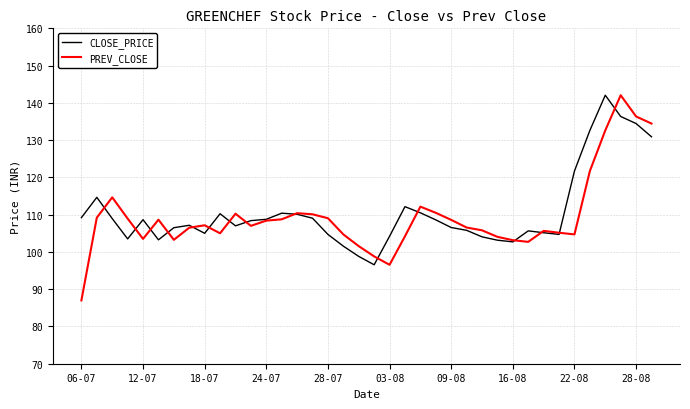

What is the lowest value of the PREV_CLOSE series?

87.0